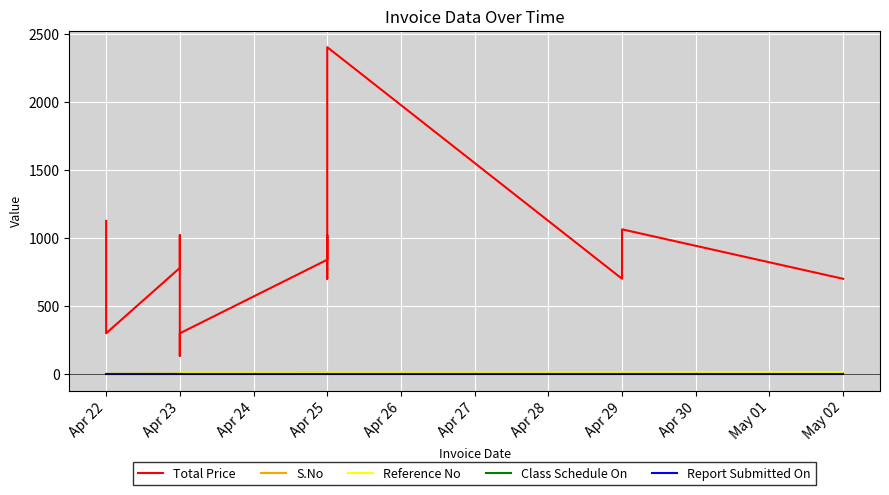

How many series are shown in this chart?

5